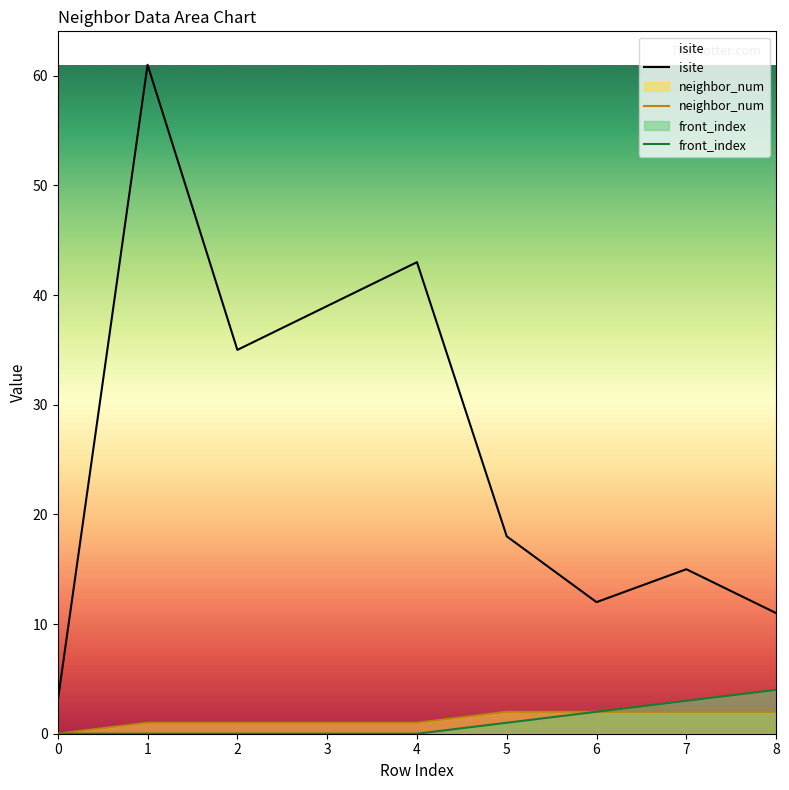

At how many categories does at least one series exceed 39?

2